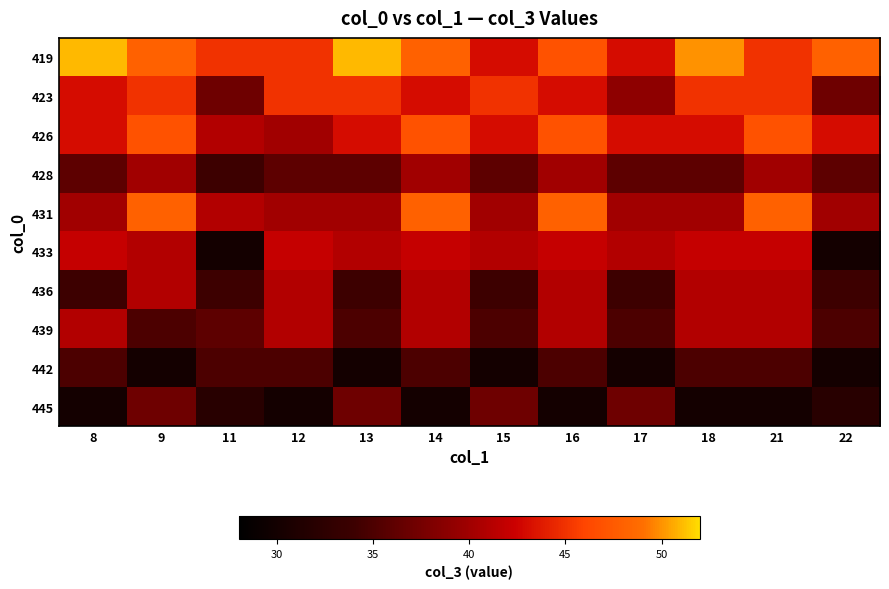

At 11, list the series in order from largest to smallest.

419, 426, 431, 423, 439, 442, 428, 436, 445, 433